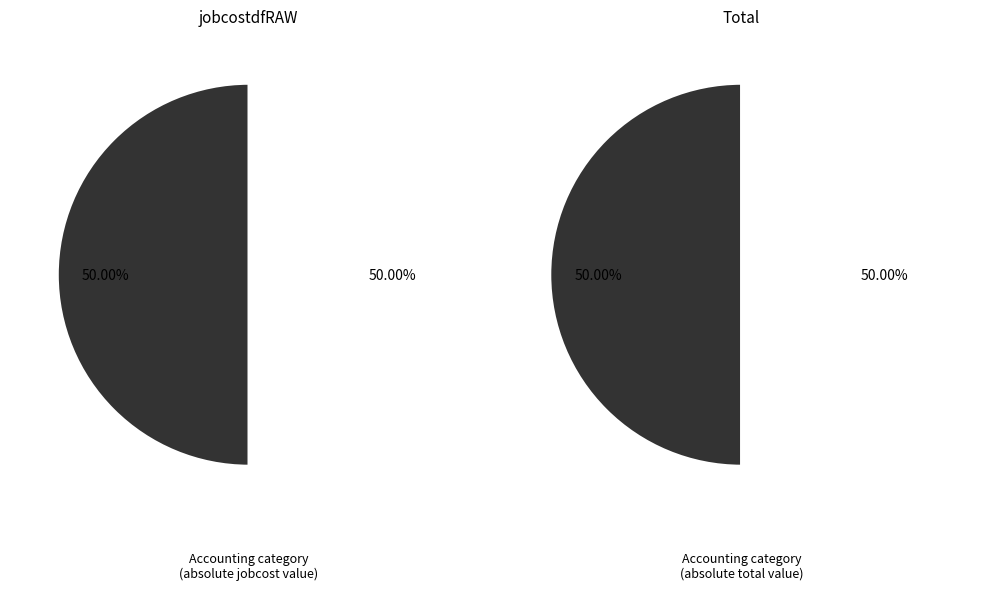

Which series changed the most between Receipt Accrual and Supplier Invoice?

jobcostdfRAW